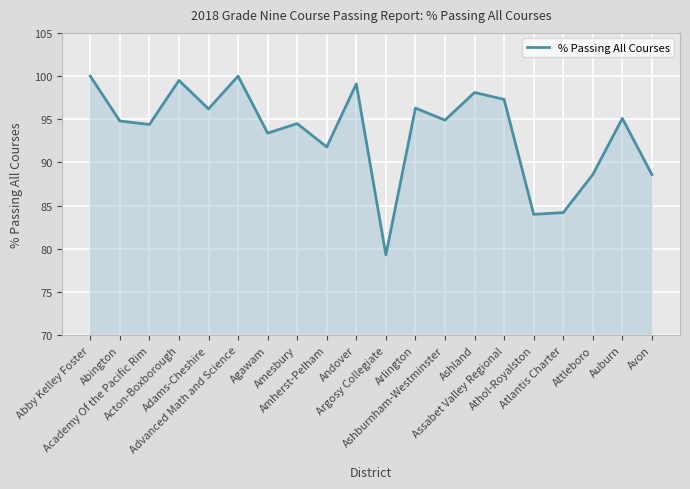

What is the maximum value shown in the chart?

100.0